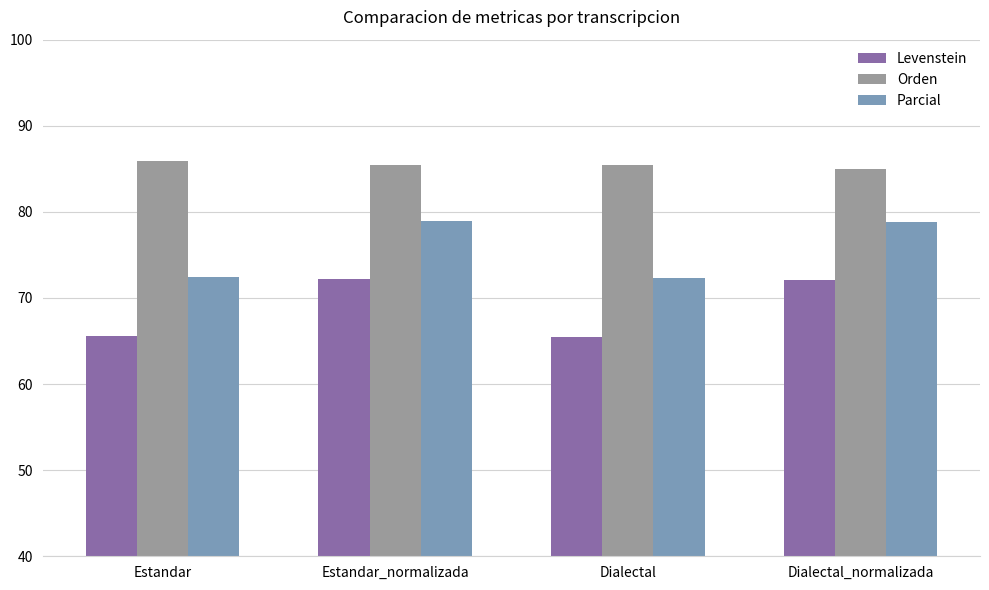

List the series in order of their peak value, highest first.

Orden, Parcial, Levenstein